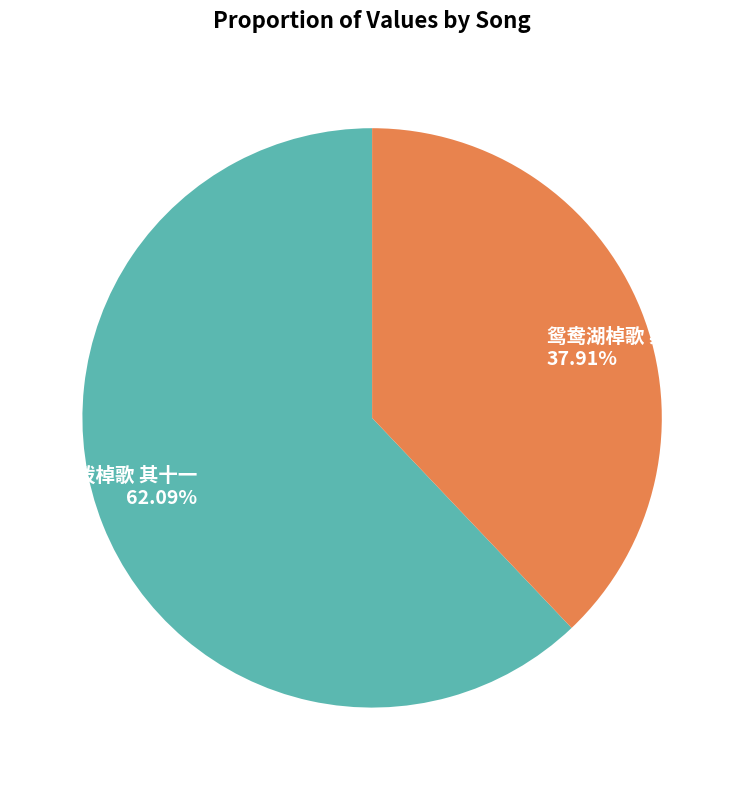

Which has a higher value, 鸳鸯湖棹歌 其十一 or 拨棹歌 其十一?

拨棹歌 其十一